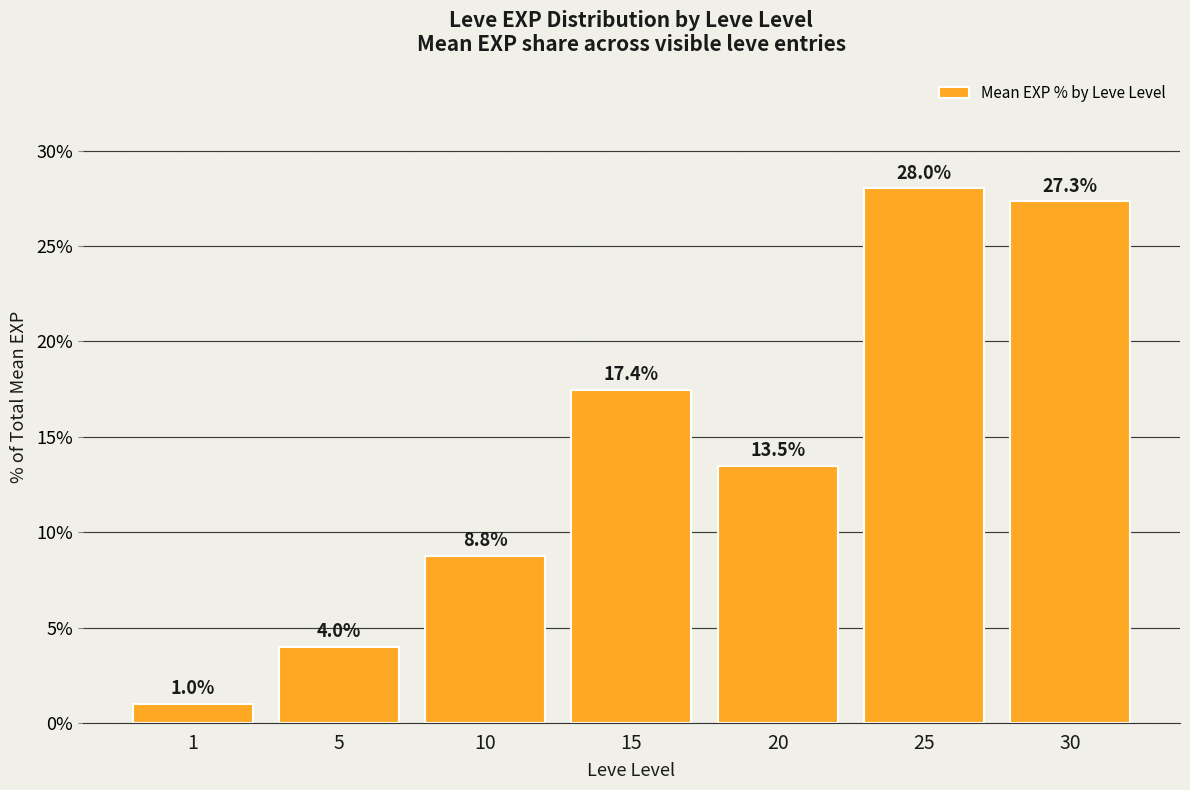

Reading left to right, list all the values displayed in this chart.

1=1.0	5=4.0	10=8.8	15=17.4	20=13.5	25=28.0	30=27.3